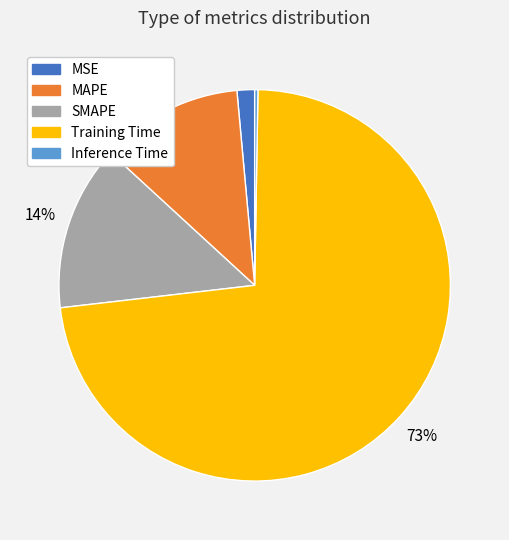

What is the largest slice in the pie chart?

Training Time